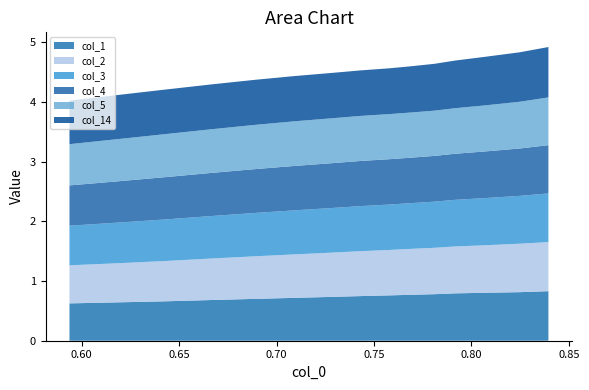

Reading left to right, list all the values displayed in this chart.

col_1: 0.6	0.6	0.7	0.7	0.7	0.7	0.7	0.7	0.8	0.8	0.8	0.8	0.8	0.8	0.8
col_2: 0.6	0.7	0.7	0.7	0.7	0.7	0.7	0.8	0.8	0.8	0.8	0.8	0.8	0.8	0.8
col_3: 0.7	0.7	0.7	0.7	0.7	0.7	0.7	0.8	0.8	0.8	0.8	0.8	0.8	0.8	0.8
col_4: 0.7	0.7	0.7	0.7	0.7	0.7	0.8	0.8	0.8	0.8	0.8	0.8	0.8	0.8	0.8
col_5: 0.7	0.7	0.7	0.7	0.7	0.7	0.8	0.8	0.8	0.8	0.8	0.8	0.8	0.8	0.8
col_14: 0.7	0.7	0.7	0.8	0.8	0.8	0.8	0.8	0.8	0.8	0.8	0.8	0.8	0.8	0.8